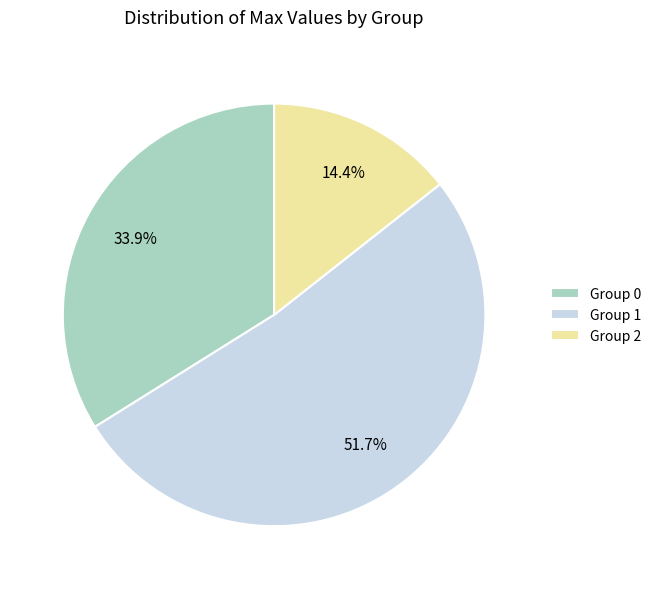

What is the majority slice?

Group 1